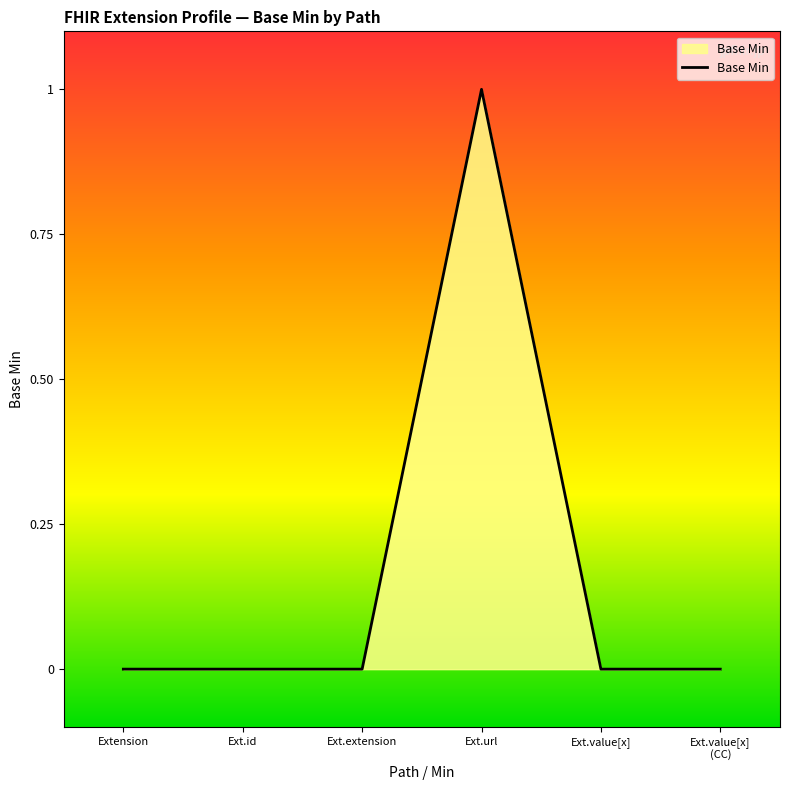

The chart shows a value of 0 at Extension. True or false?

True